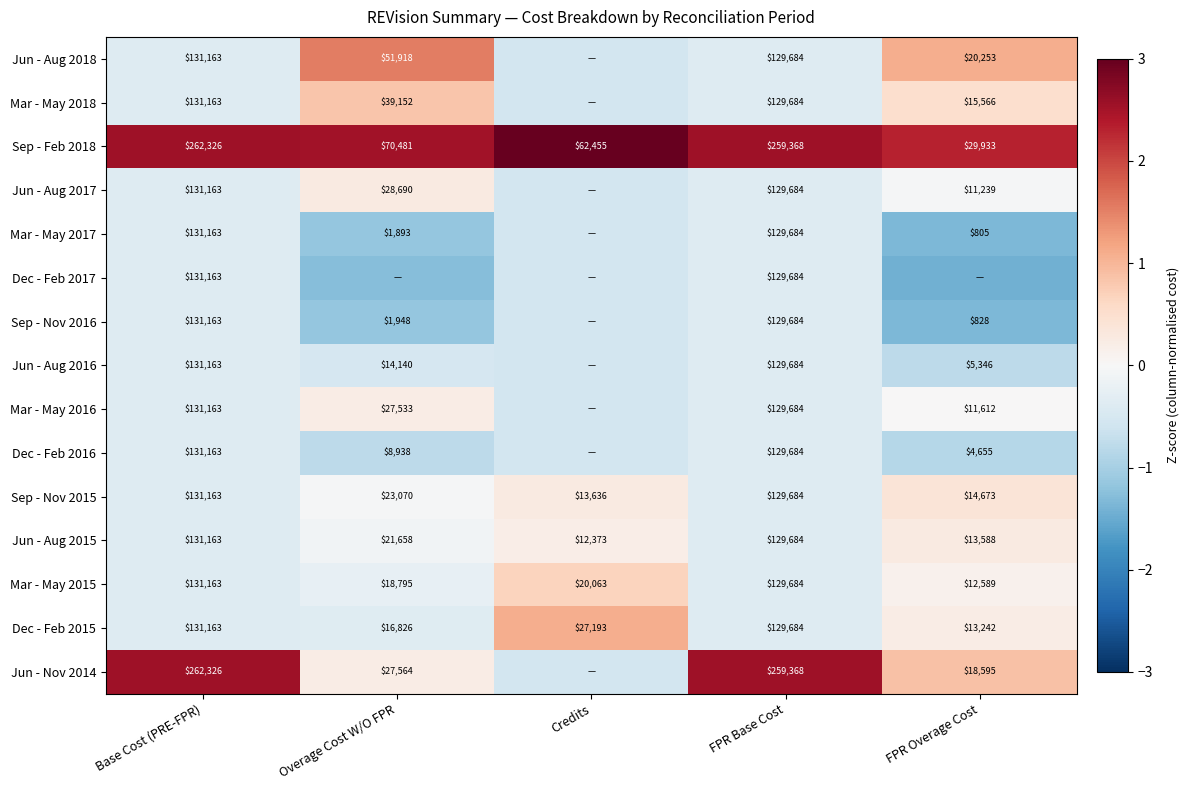

Rank the categories by Mar - May 2015 value from highest to lowest.

Base Cost (PRE-FPR), FPR Base Cost, Credits, Overage Cost W/O FPR, FPR Overage Cost